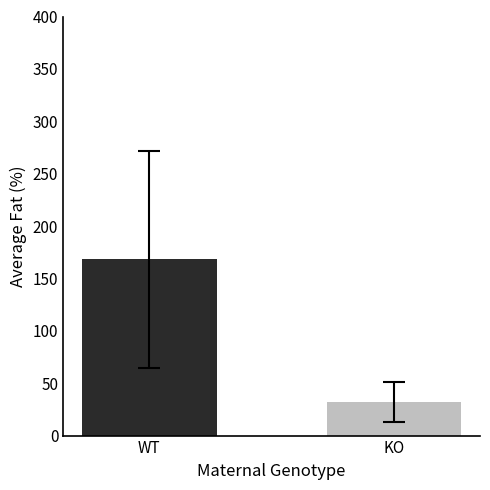

What is the difference between the maximum and minimum values?

135.9